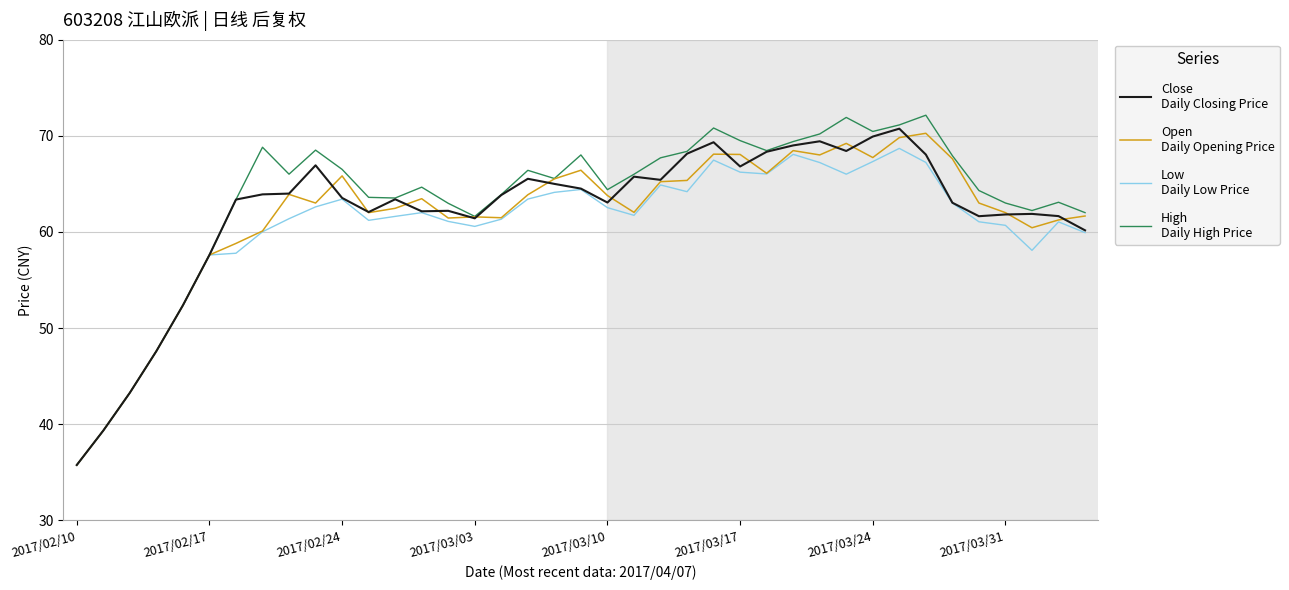

What is the minimum value shown in the chart?

35.8